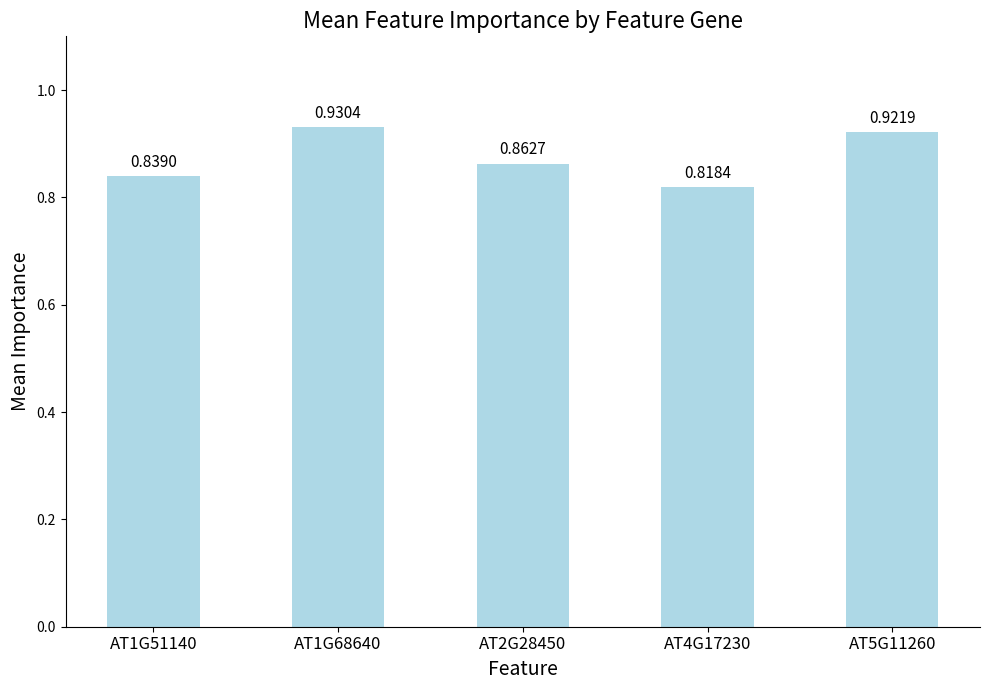

List the labels in order of value, smallest first.

AT4G17230, AT1G51140, AT2G28450, AT5G11260, AT1G68640